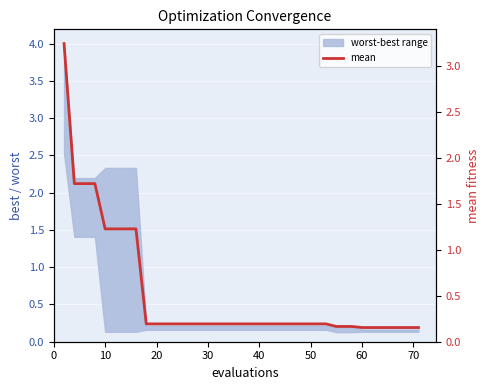

What is the sum of all values?

19.1